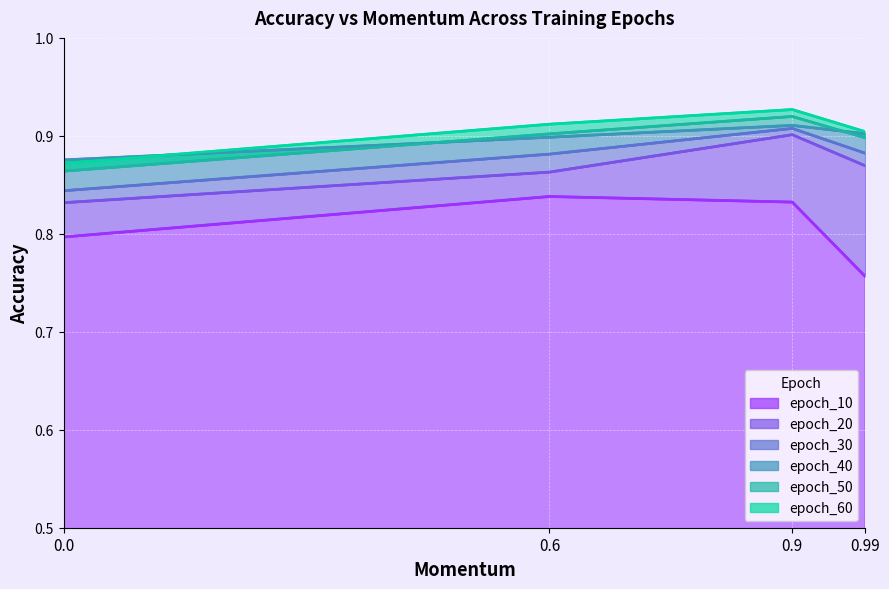

Does the chart display data point markers on the line(s)?

No